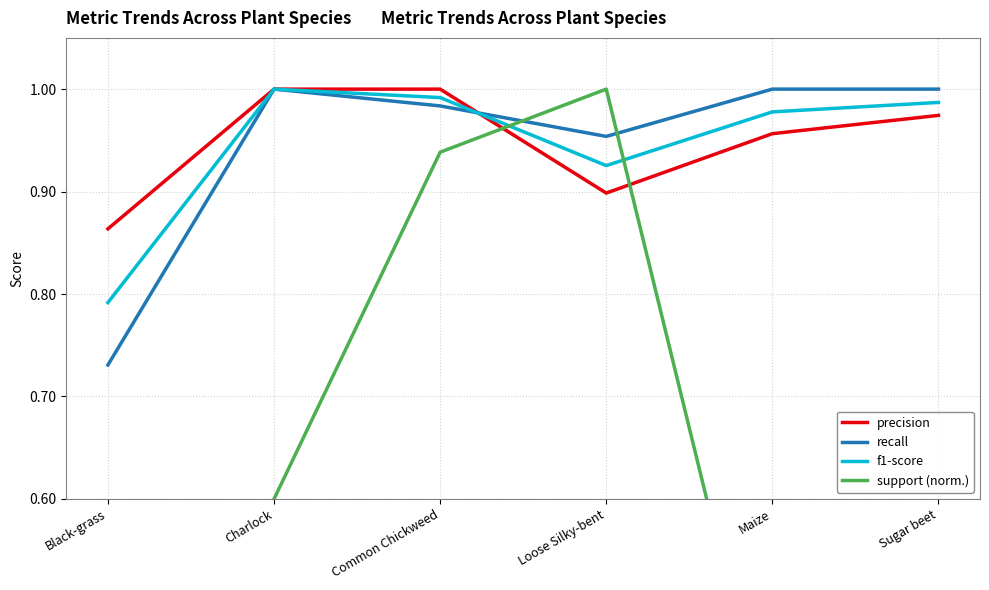

Between Black-grass and Maize, which is larger?

Maize